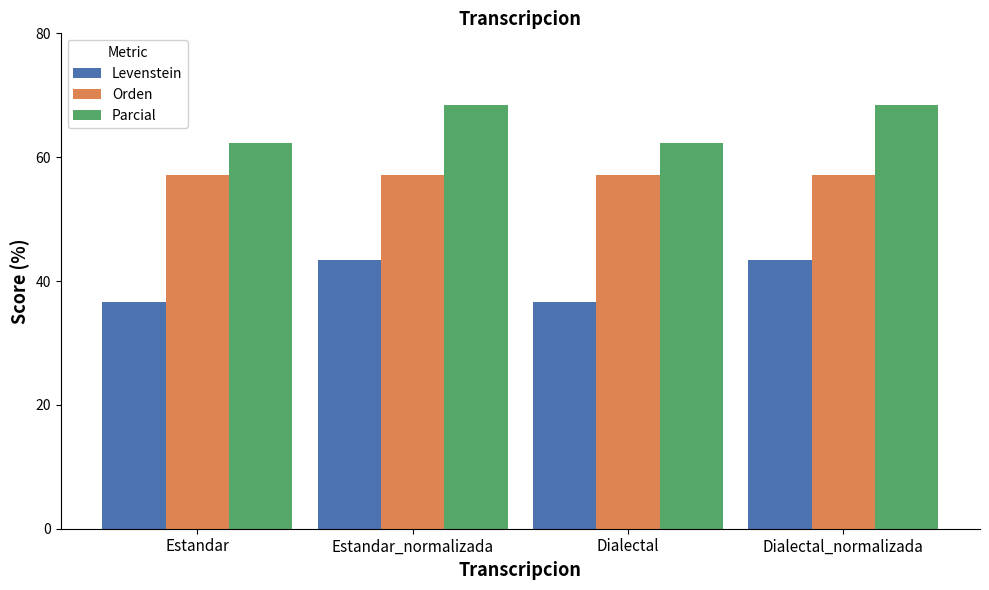

What is the minimum value for Parcial?

62.2